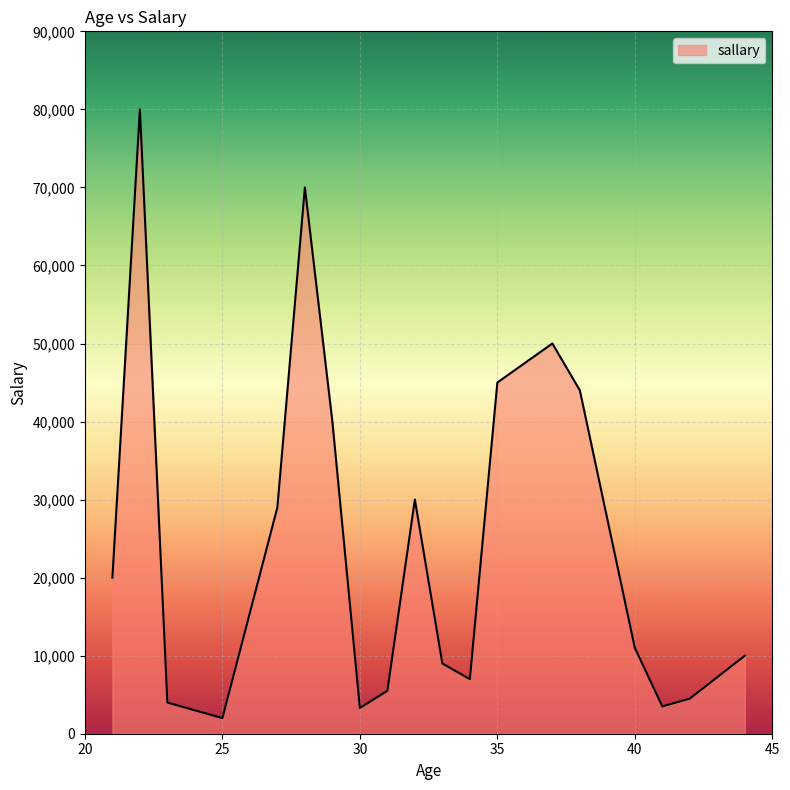

What is the minimum value shown in the chart?

2000